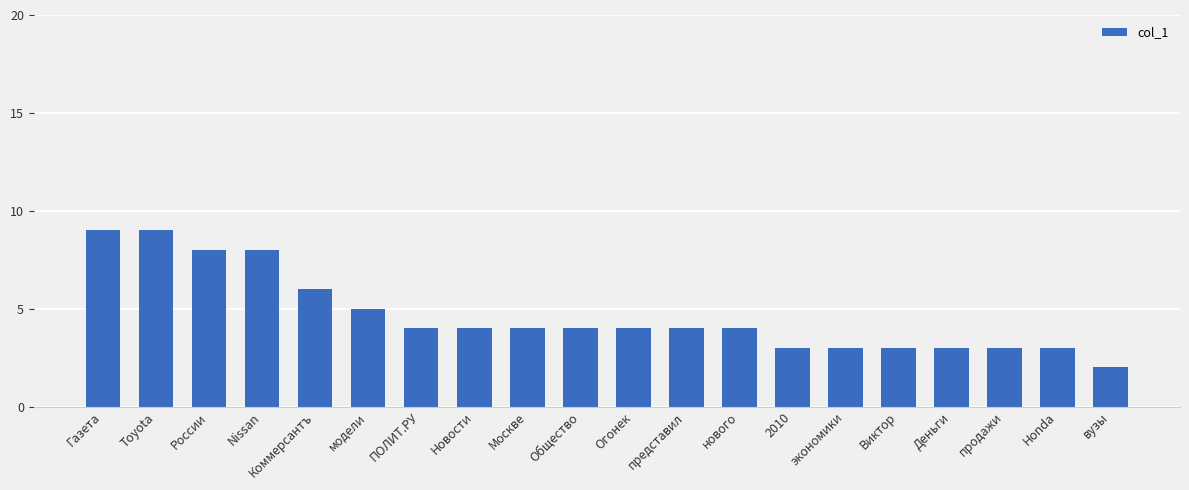

The chart shows a value of 3 at Деньги. True or false?

True